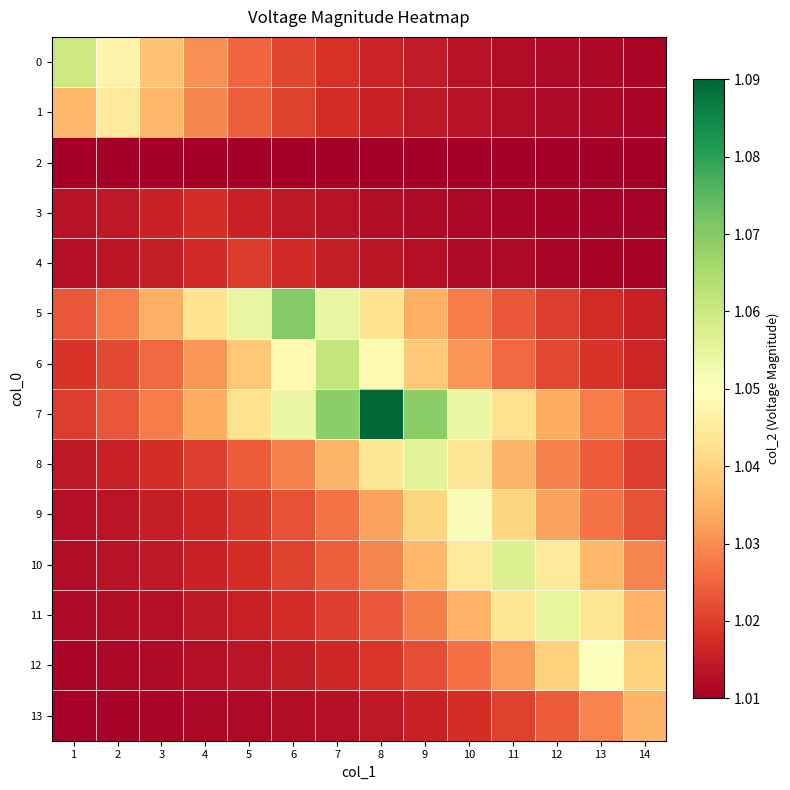

Which category has the lowest value across all series?

1